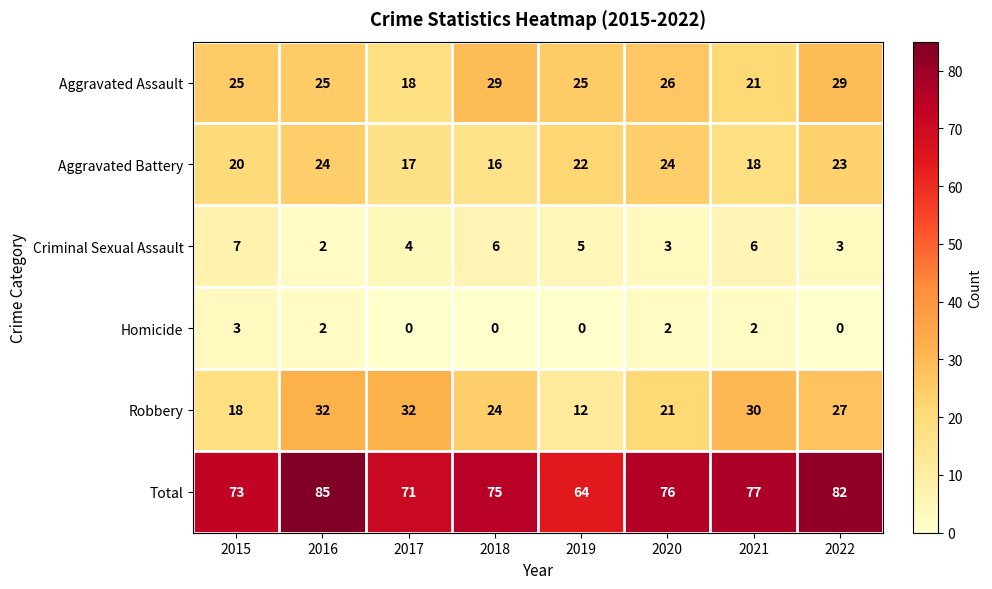

Rank the series by their maximum value, from lowest to highest.

Homicide, Criminal Sexual Assault, Aggravated Battery, Aggravated Assault, Robbery, Total